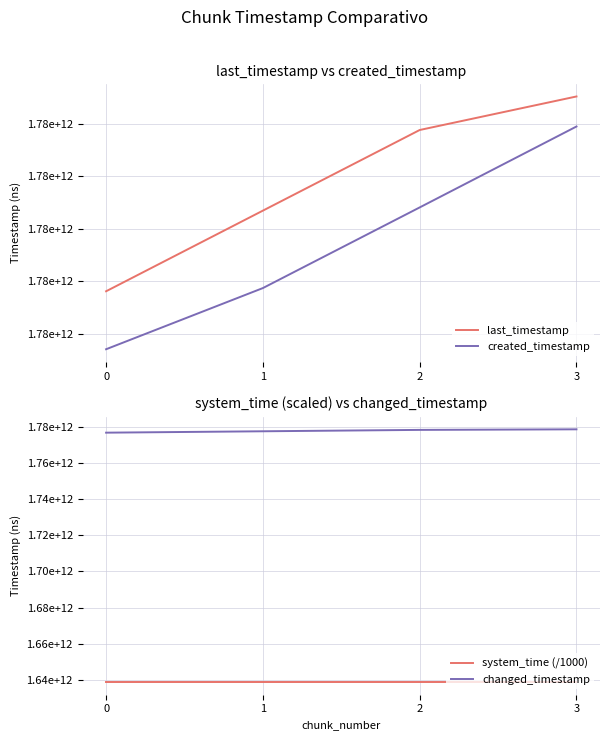

True or false: created_timestamp and system_time (/1000) intersect in this chart.

False